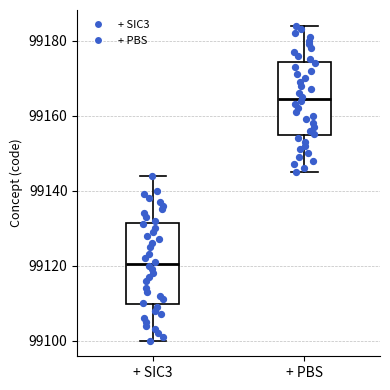

Reading left to right, transcribe this box plot: for each box, give where its median line is, the range the box spans, and where its two whiskers end, as read against the y-axis. The values are not printed on the chart, so give them approximately, as read against the axis.

+ SIC3: median 99120, box 99110 to 99132, whiskers 99100 to 99144
+ PBS: median 99164, box 99154 to 99174, whiskers 99146 to 99184